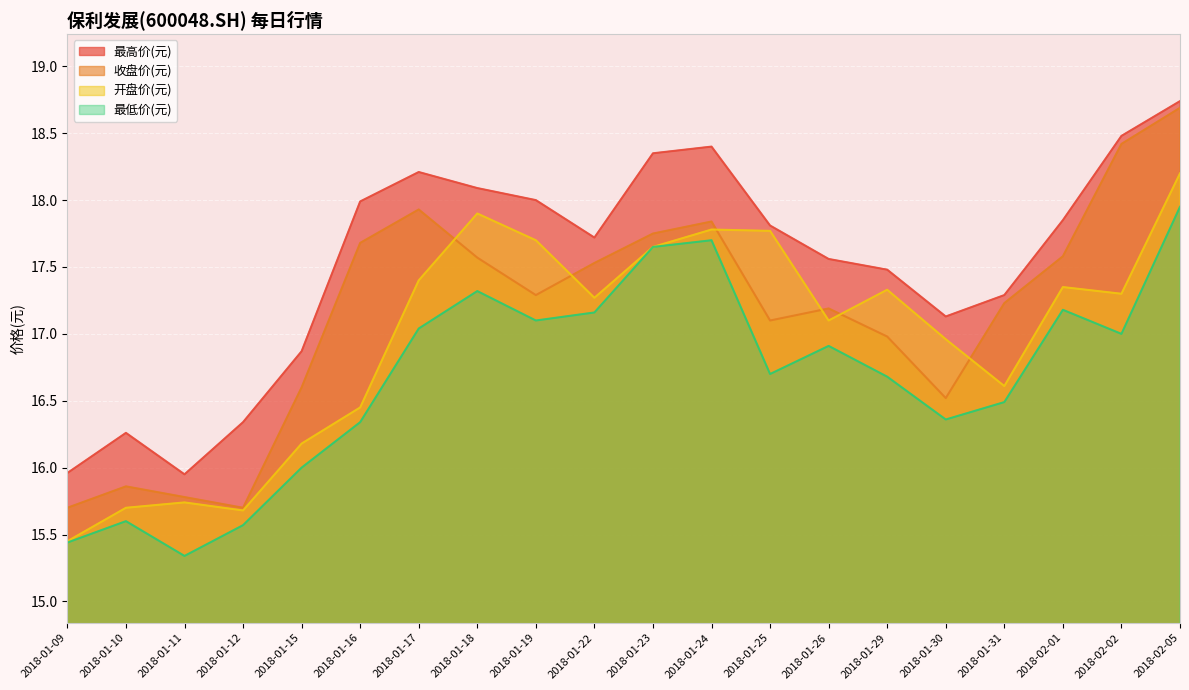

List the labels in order of 最高价(元) value, largest first.

2018-02-05, 2018-02-02, 2018-01-24, 2018-01-23, 2018-01-17, 2018-01-18, 2018-01-19, 2018-01-16, 2018-02-01, 2018-01-25, 2018-01-22, 2018-01-26, 2018-01-29, 2018-01-31, 2018-01-30, 2018-01-15, 2018-01-12, 2018-01-10, 2018-01-09, 2018-01-11